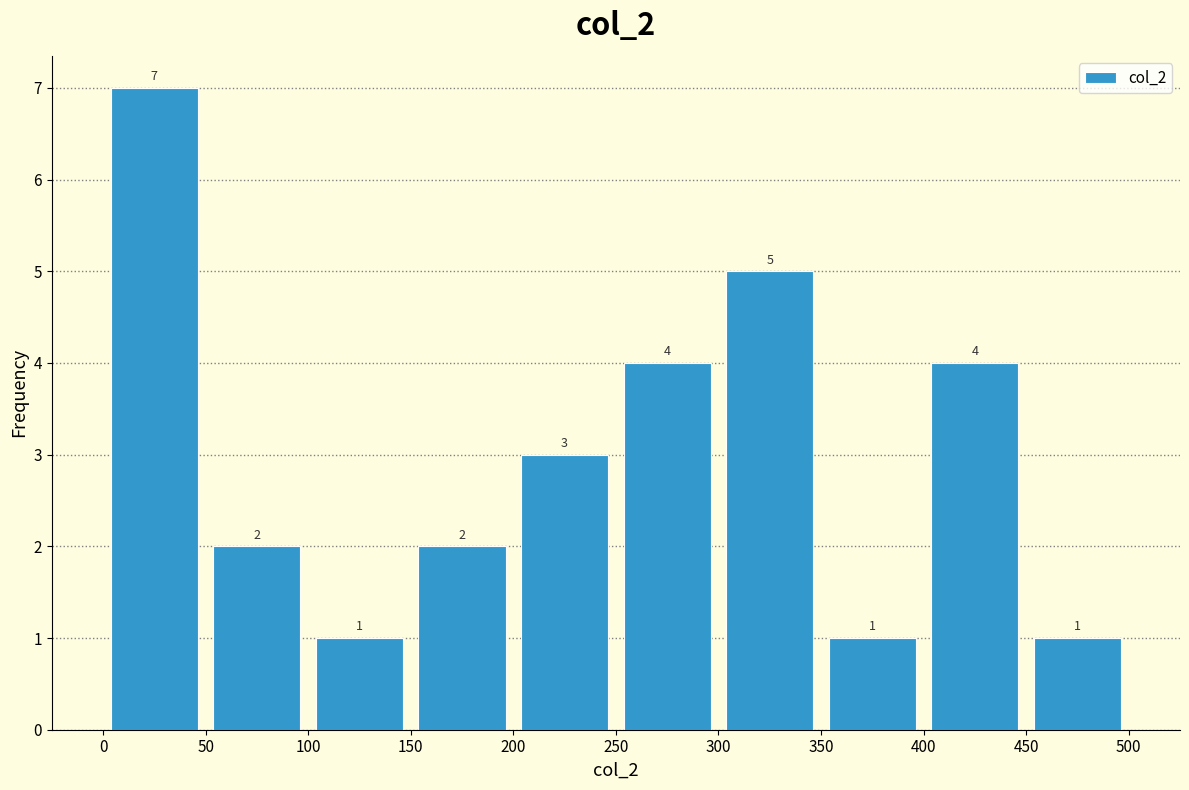

Reading left to right, transcribe this chart: for each bar, give the range it covers on the x-axis and its height.

0 to 50: 7
50 to 100: 2
100 to 150: 1
150 to 200: 2
200 to 250: 3
250 to 300: 4
300 to 350: 5
350 to 400: 1
400 to 450: 4
450 to 500: 1